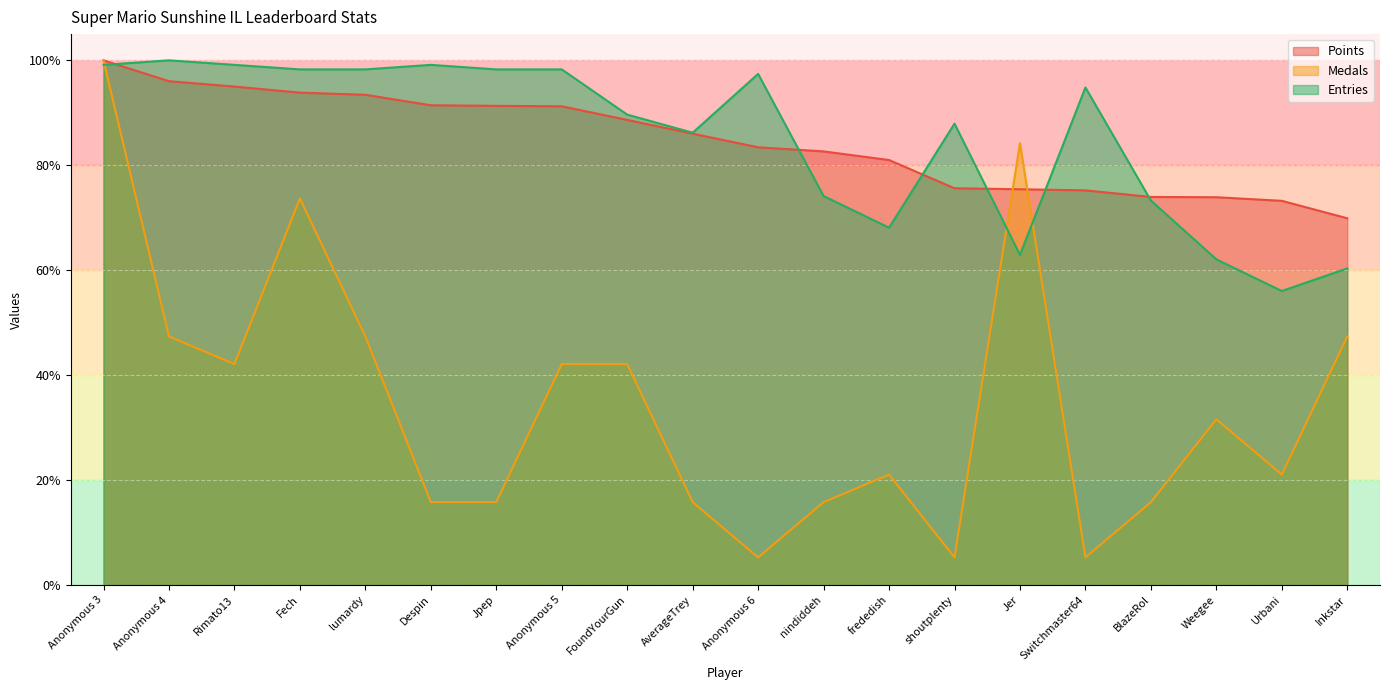

Between which two adjacent categories do Entries and Points first intersect?

Anonymous 3 and Anonymous 4